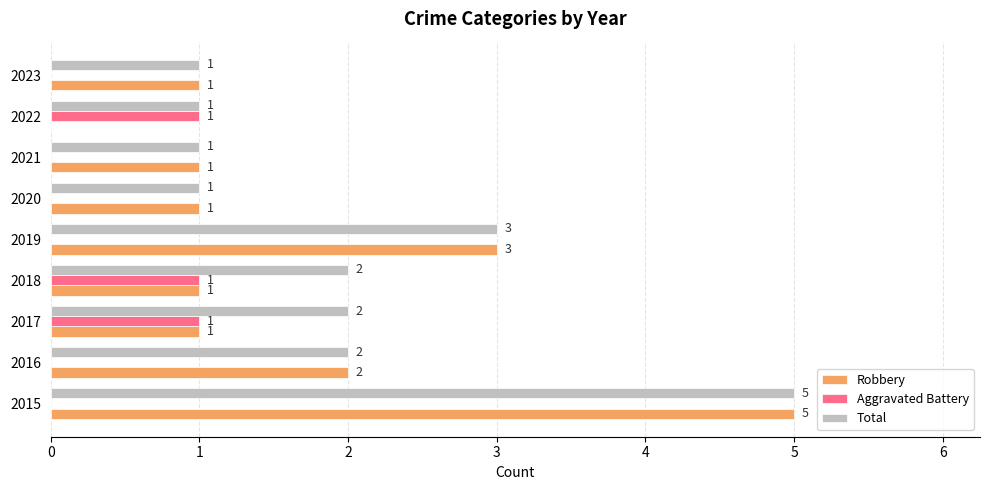

Is the value of Total at 2015 greater than the value of Robbery at 2016?

Yes